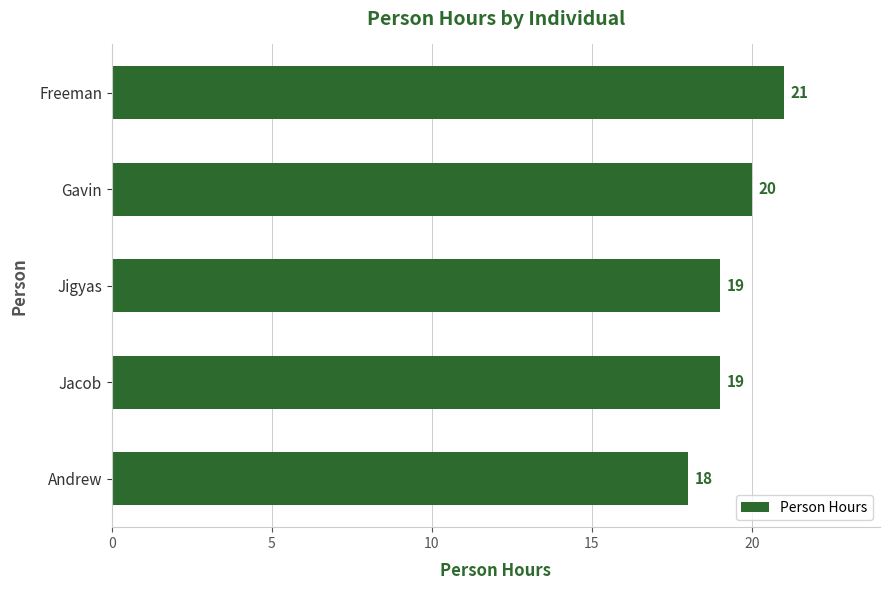

Does the chart contain stacked bars?

No